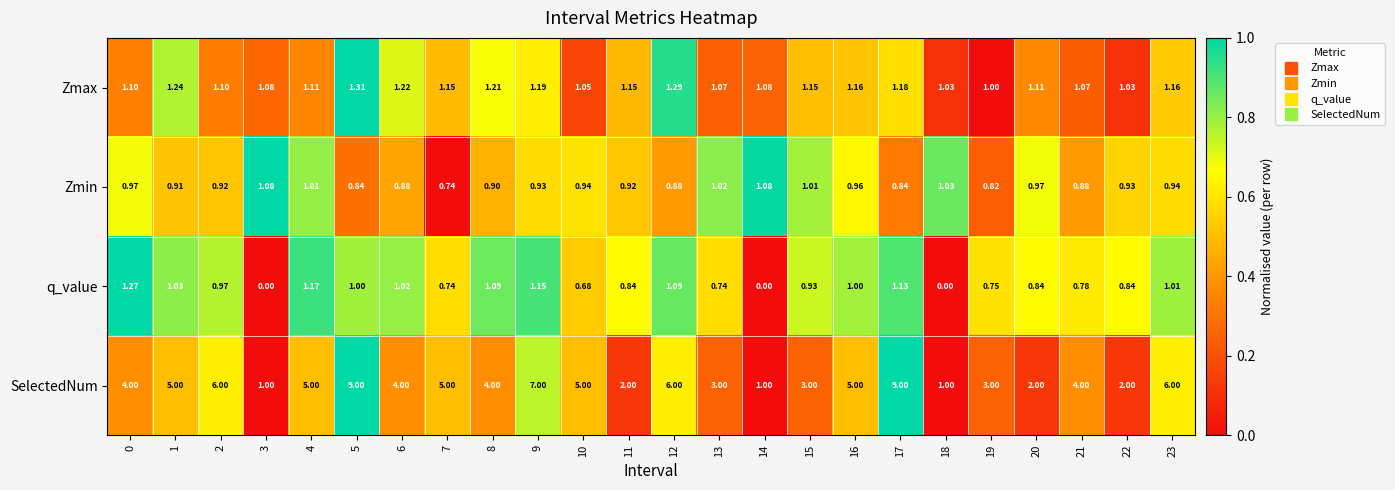

Is the value of SelectedNum at 7 greater than the value of Zmin at 17?

Yes